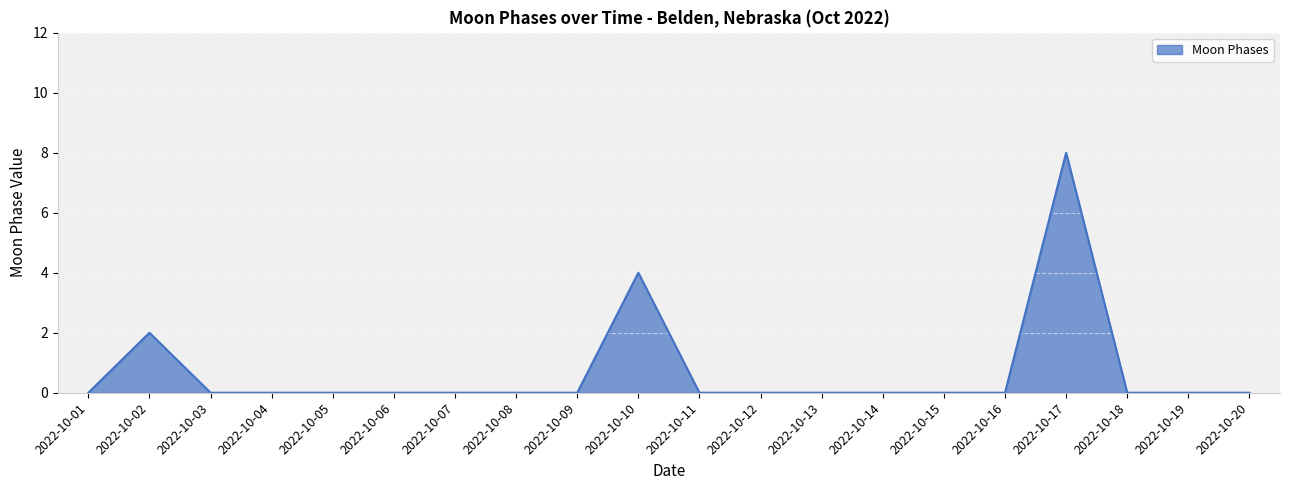

Reading right to left, list all the values displayed in this chart.

2022-10-20=0	2022-10-19=0	2022-10-18=0	2022-10-17=8	2022-10-16=0	2022-10-15=0	2022-10-14=0	2022-10-13=0	2022-10-12=0	2022-10-11=0	2022-10-10=4	2022-10-09=0	2022-10-08=0	2022-10-07=0	2022-10-06=0	2022-10-05=0	2022-10-04=0	2022-10-03=0	2022-10-02=2	2022-10-01=0